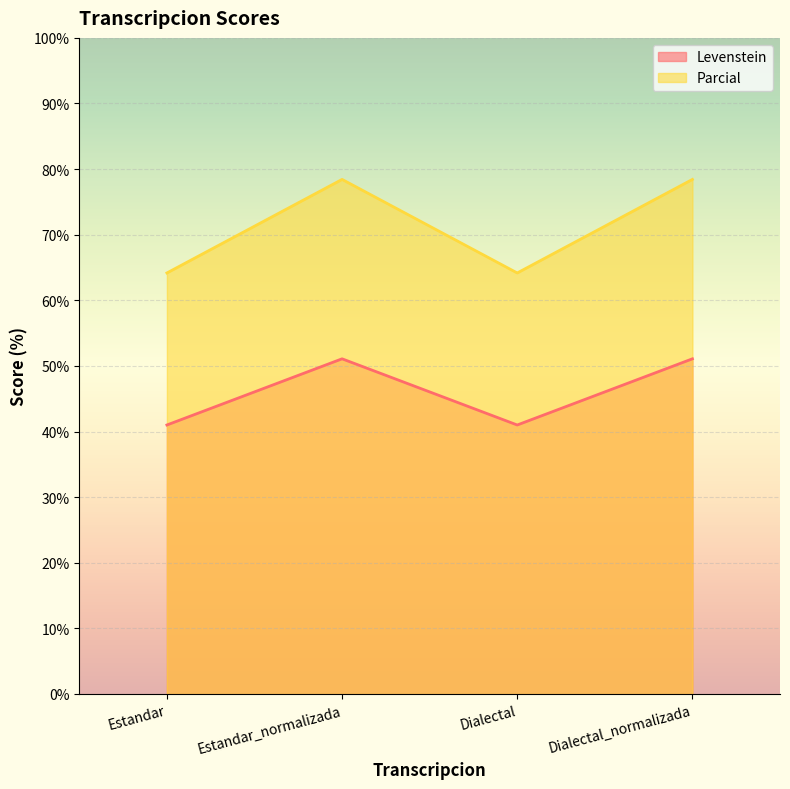

How many values in the Parcial series are below 78?

2